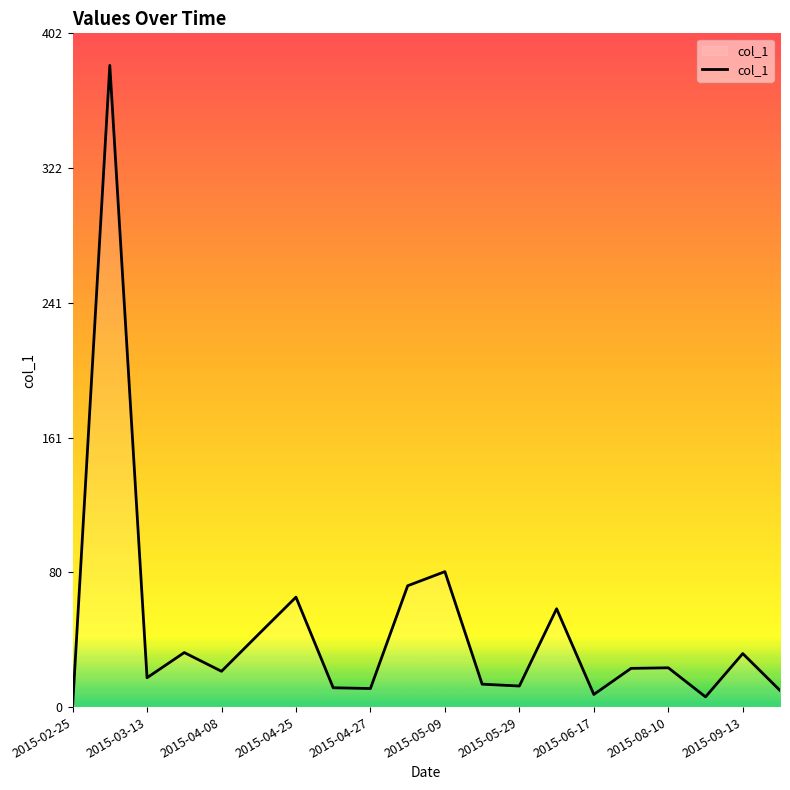

What is the greatest value displayed?

383.7